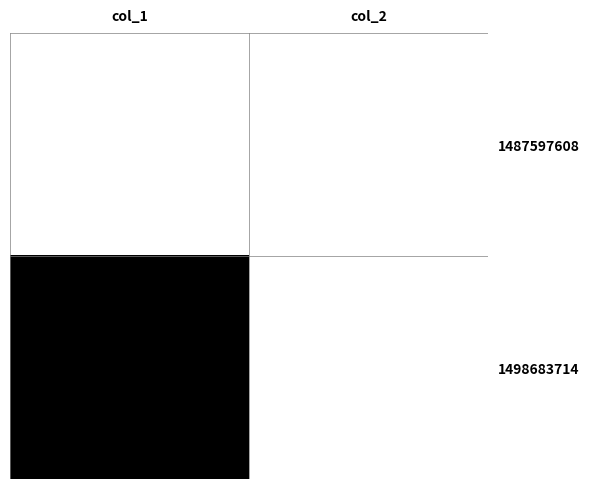

What is the total value across all series at col_1?

1